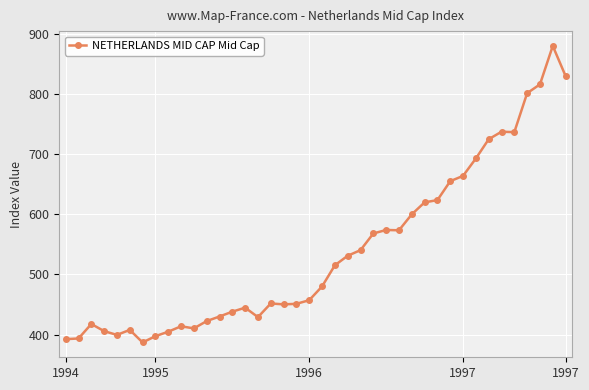

What is the difference between the maximum and second lowest values?

488.0